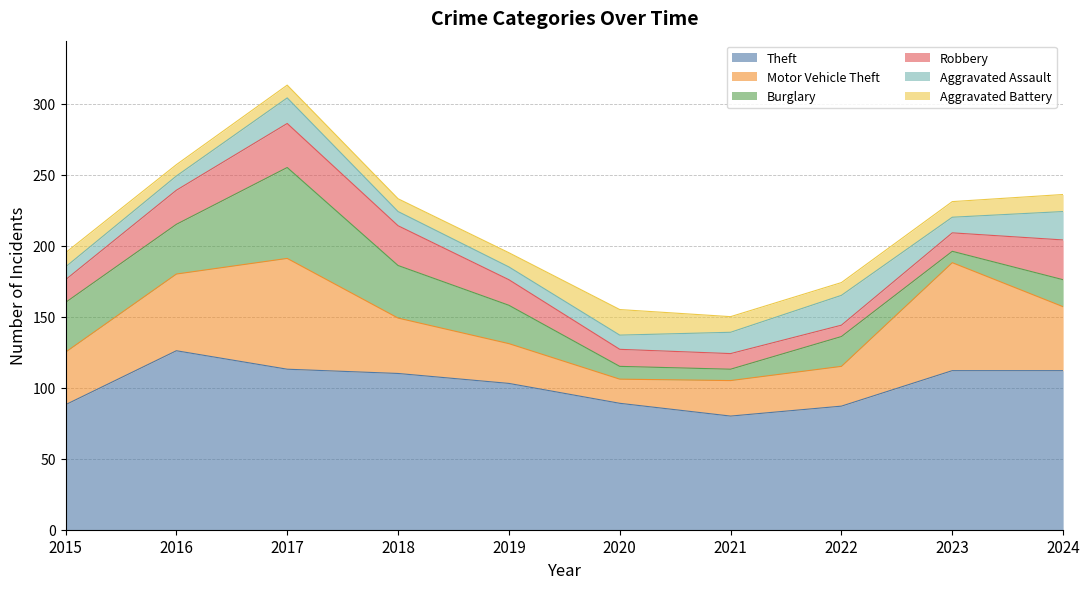

Is the value of Aggravated Battery at 2020 greater than the value of Aggravated Assault at 2021?

Yes